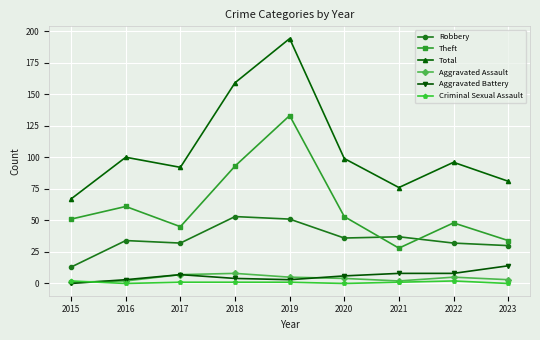

At which label does Total reach its peak?

2019